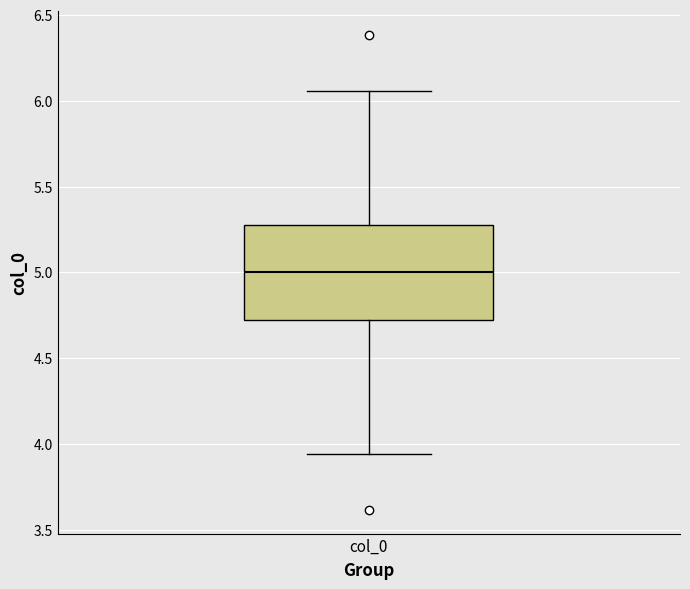

Where is the lower edge of the box for col_0 on the y-axis? The values are not printed on the chart, so give them approximately, as read against the axis.

4.75